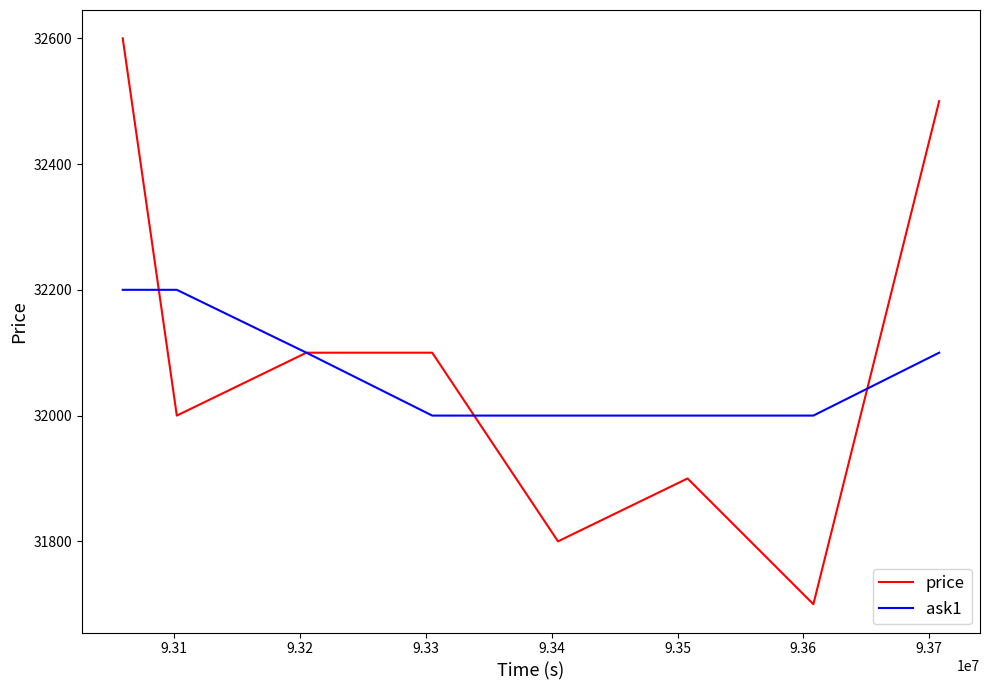

How many lines are shown in the chart?

2